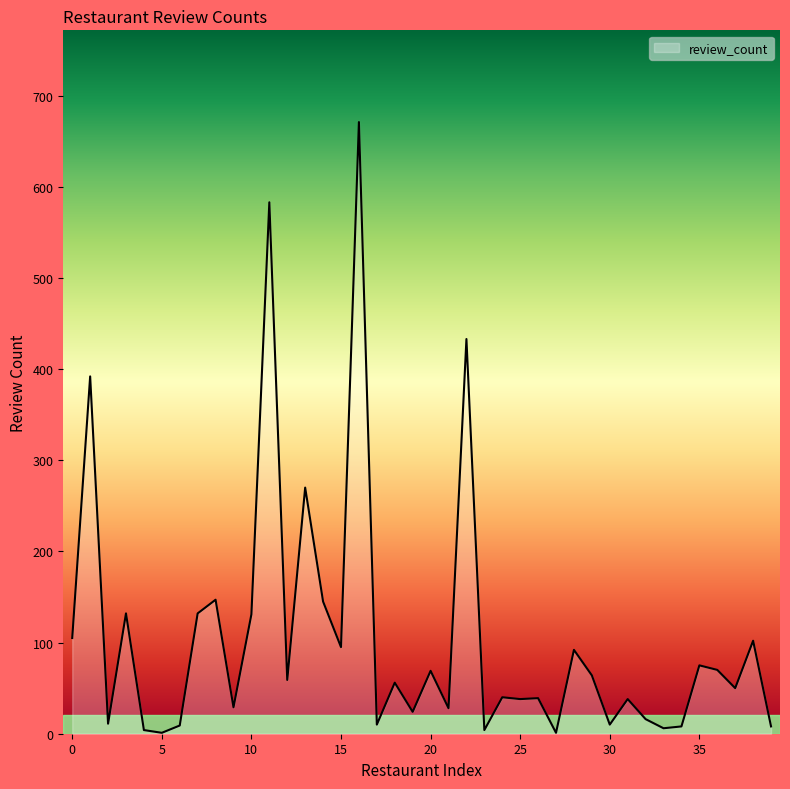

Count the number of categories in the chart.

40